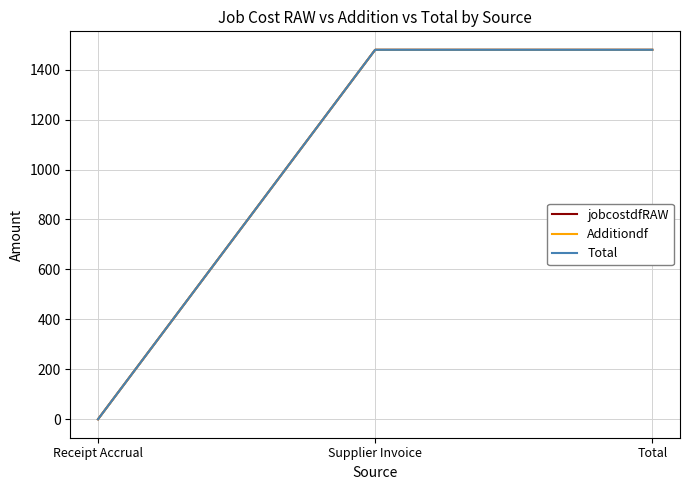

The jobcostdfRAW series shows 610.7 at Total. True or false?

False